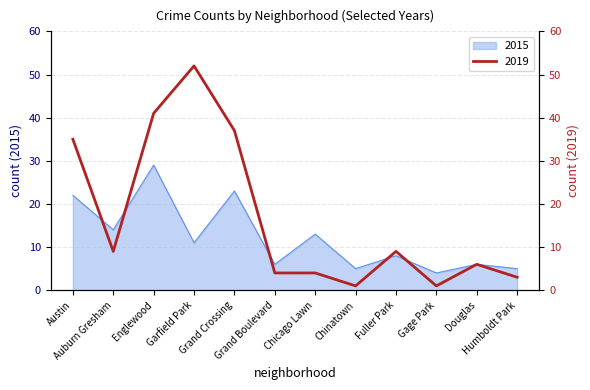

Which series ends up on top after the final intersection of 2019 and 2015?

2015